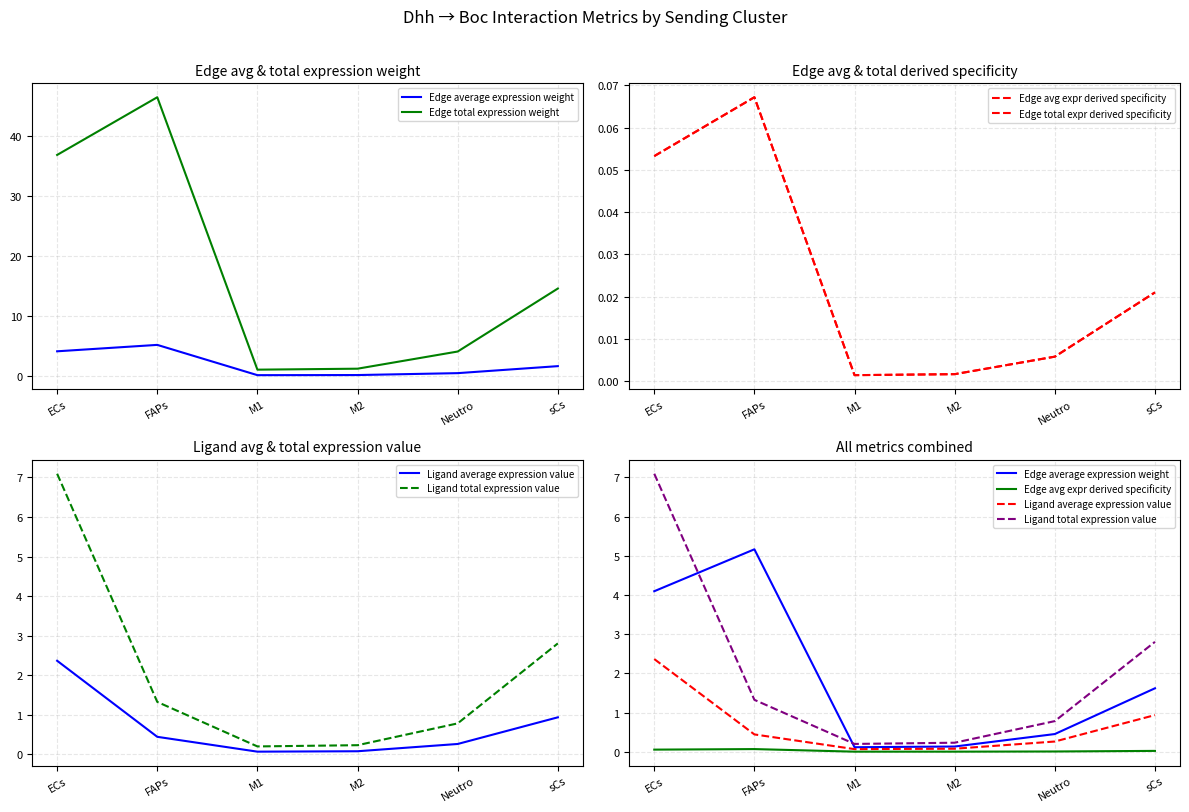

How many interior local peaks does the Edge avg expr derived specificity series have?

1